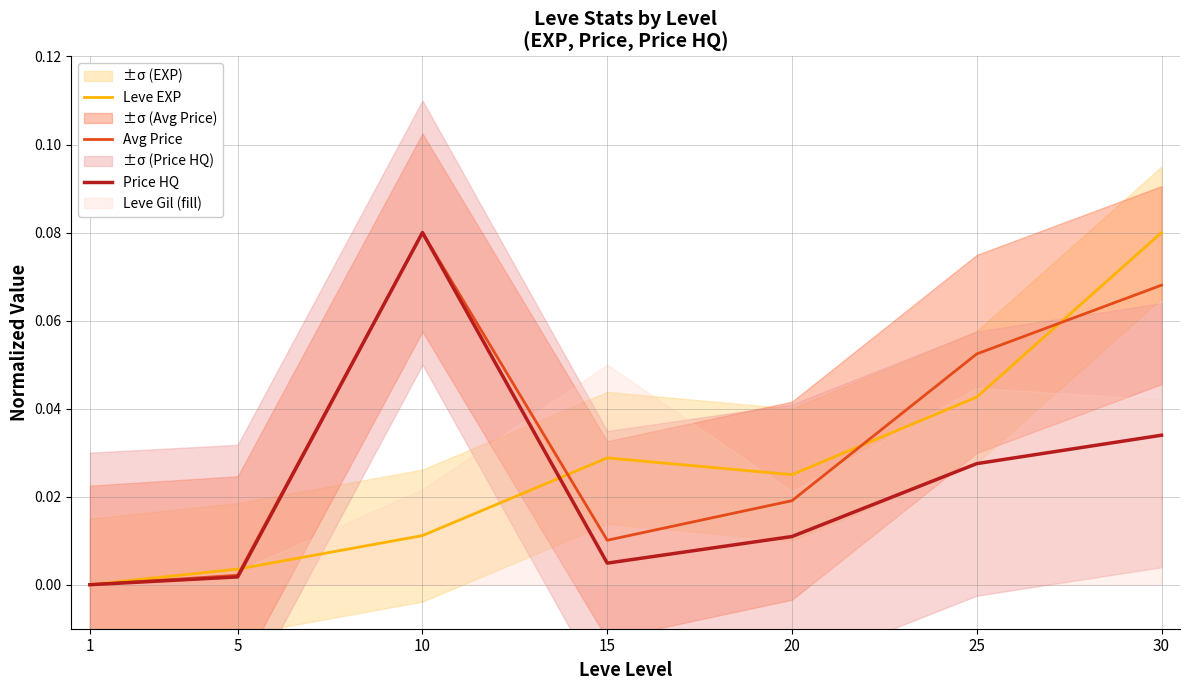

How many interior local valleys does the Avg Price series have?

1